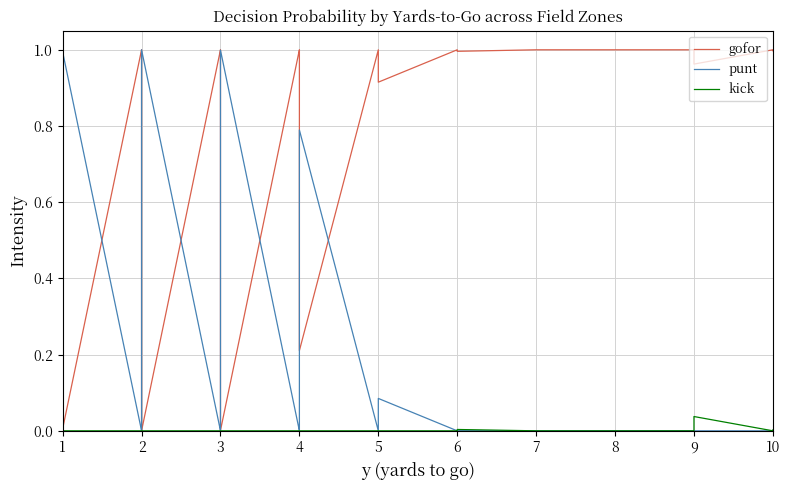

How many distinct data groups are displayed?

3